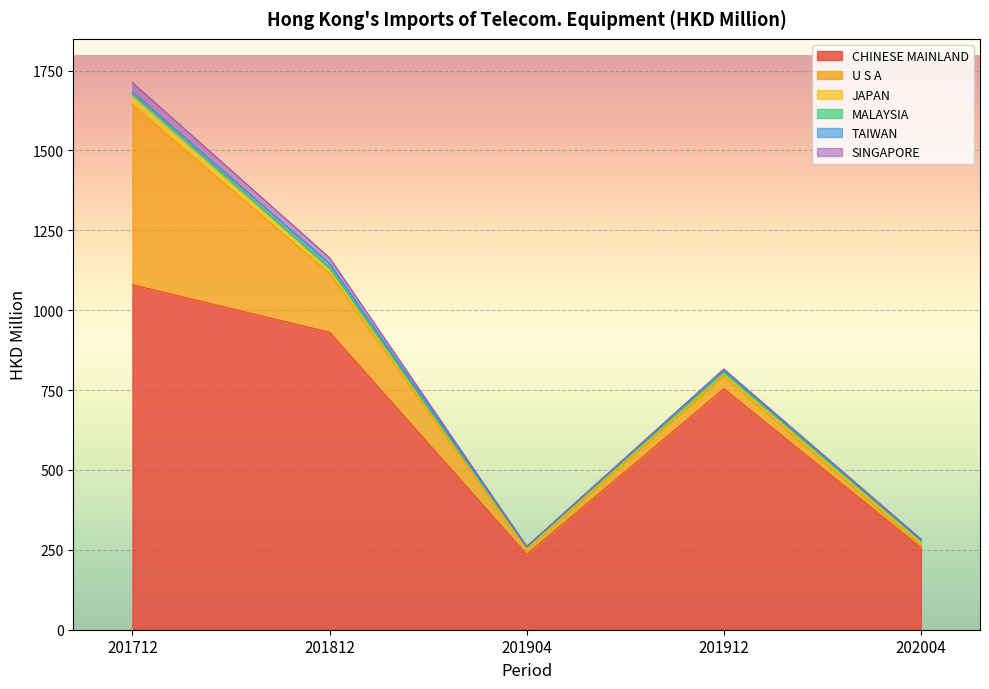

What is the average value of the SINGAPORE series?

10.7